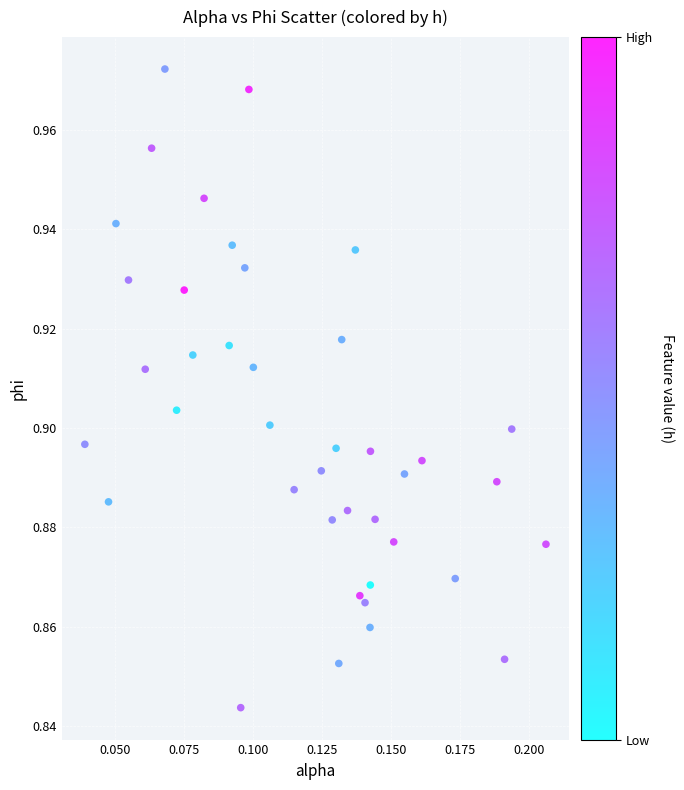

How many points are shown in the scatter plot?

40